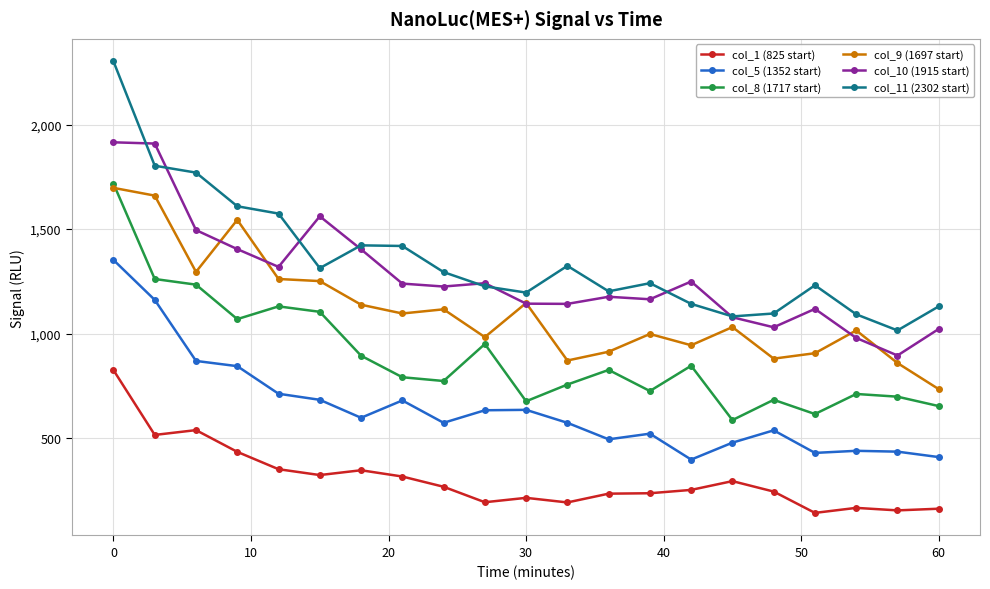

Which series has the largest range (max minus min)?

col_11 (2302 start)